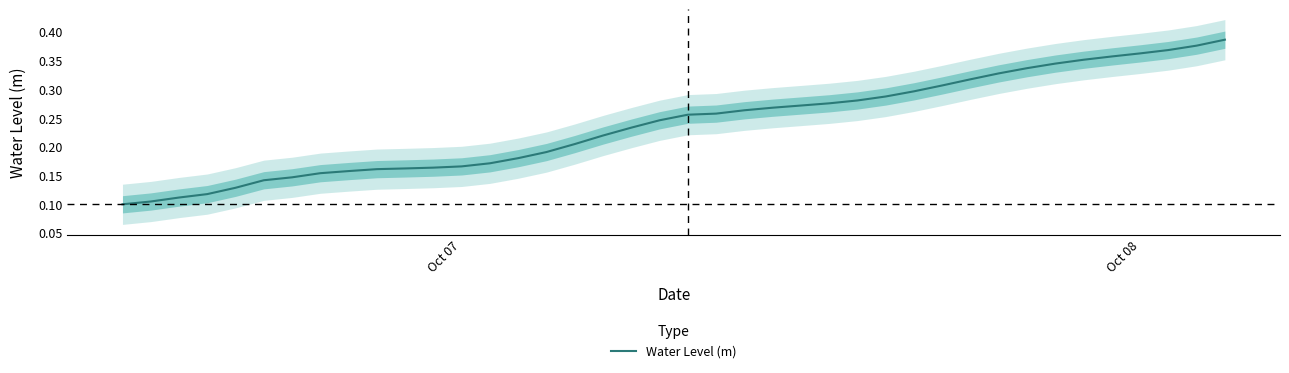

The value at 10 is 0.1. True or false?

False